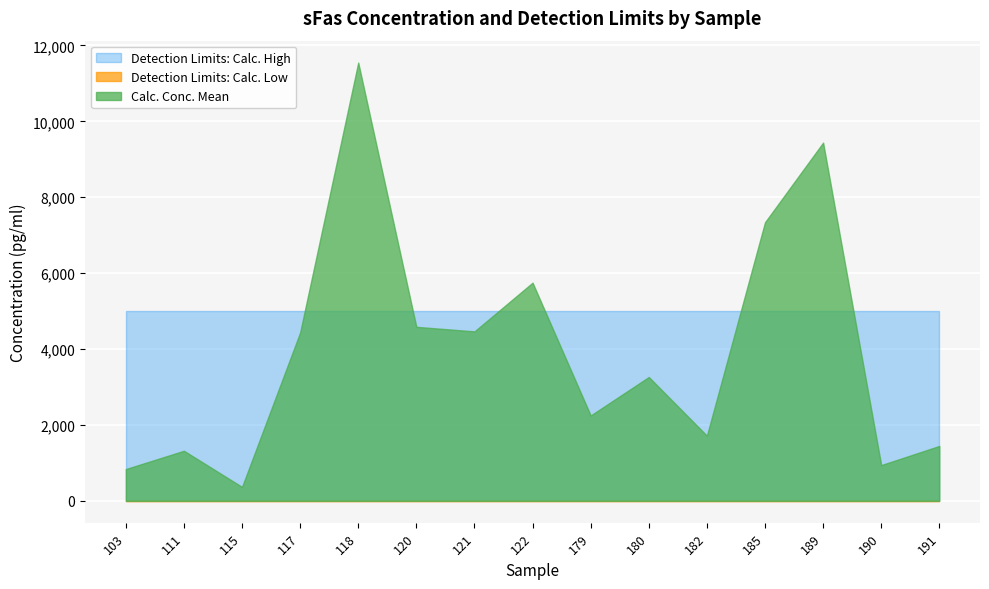

Reading left to right, extract all data points from this chart.

Detection Limits: Calc. High: 5000.0	5000.0	5000.0	5000.0	5000.0	5000.0	5000.0	5000.0	5000.0	5000.0	5000.0	5000.0	5000.0	5000.0	5000.0
Detection Limits: Calc. Low: 1.7	1.7	1.7	1.7	1.7	1.7	1.7	1.7	1.7	1.7	1.7	1.7	1.7	1.7	1.7
Calc. Conc. Mean: 835.6	1318.0	365.4	4434.5	11548.2	4584.0	4464.0	5748.0	2248.0	3262.0	1715.6	7340.0	9439.1	939.8	1445.0